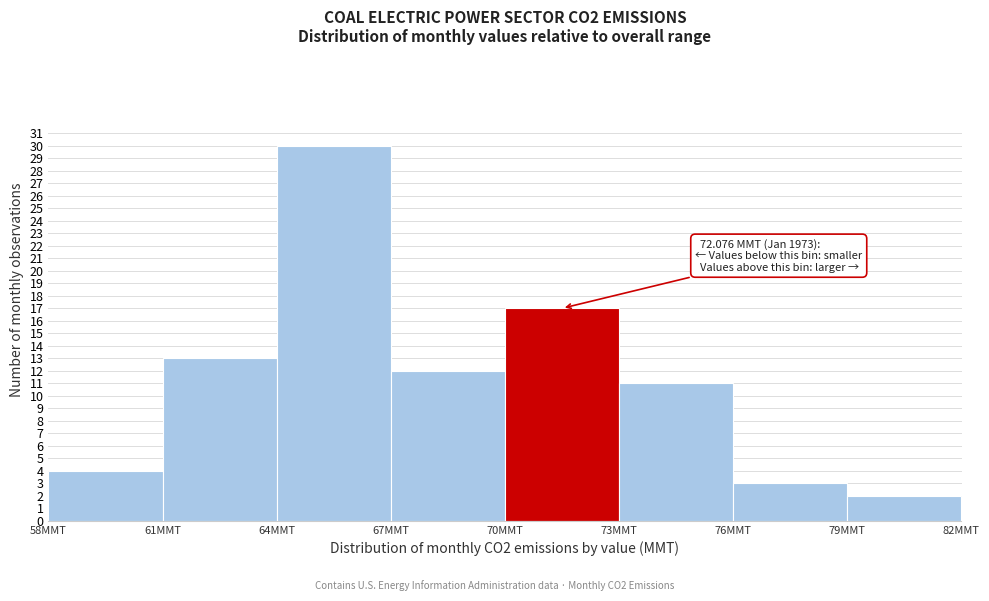

Over which range of the x-axis is the bar tallest?

64 to 67